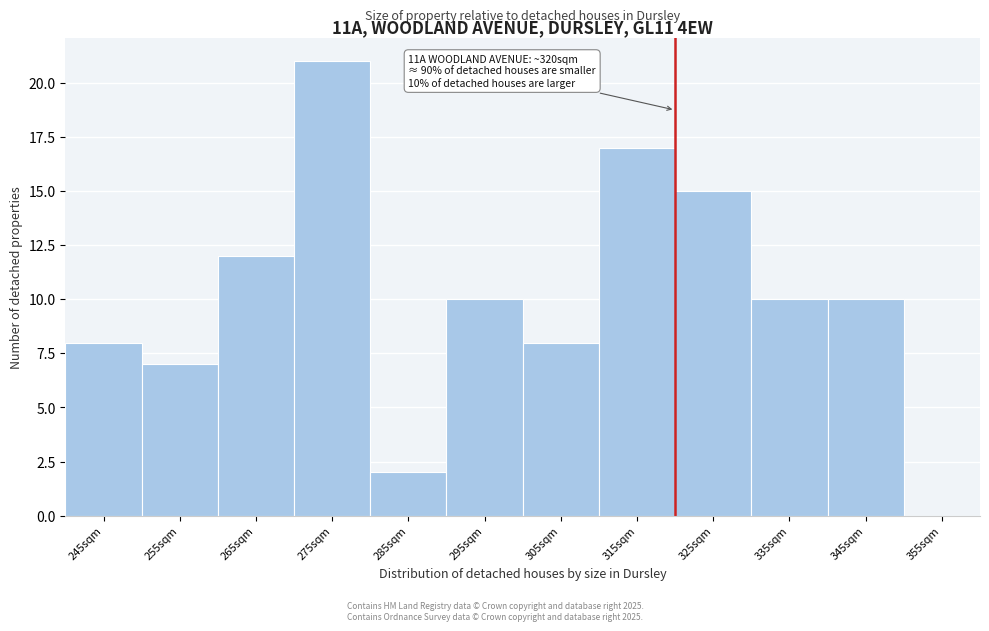

Over which range of the x-axis is the bar tallest?

270 to 280